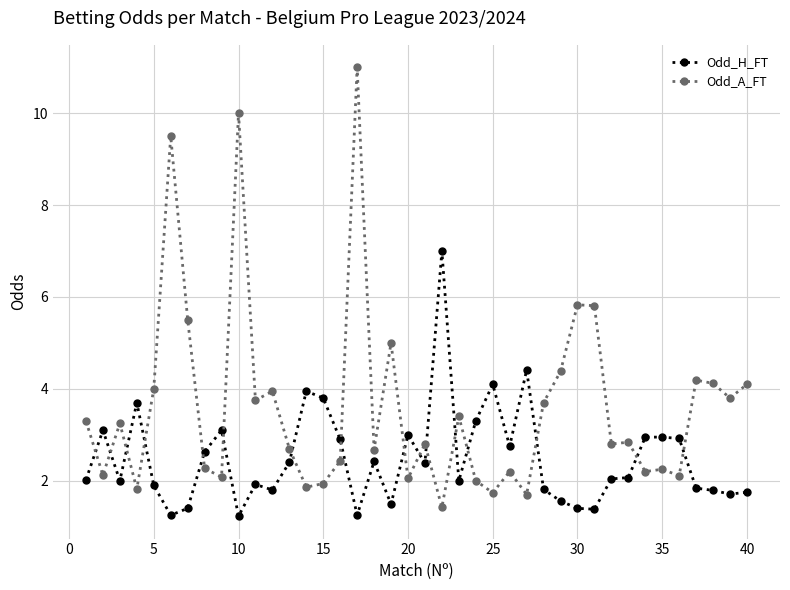

Which series has the widest spread of values?

Odd_A_FT